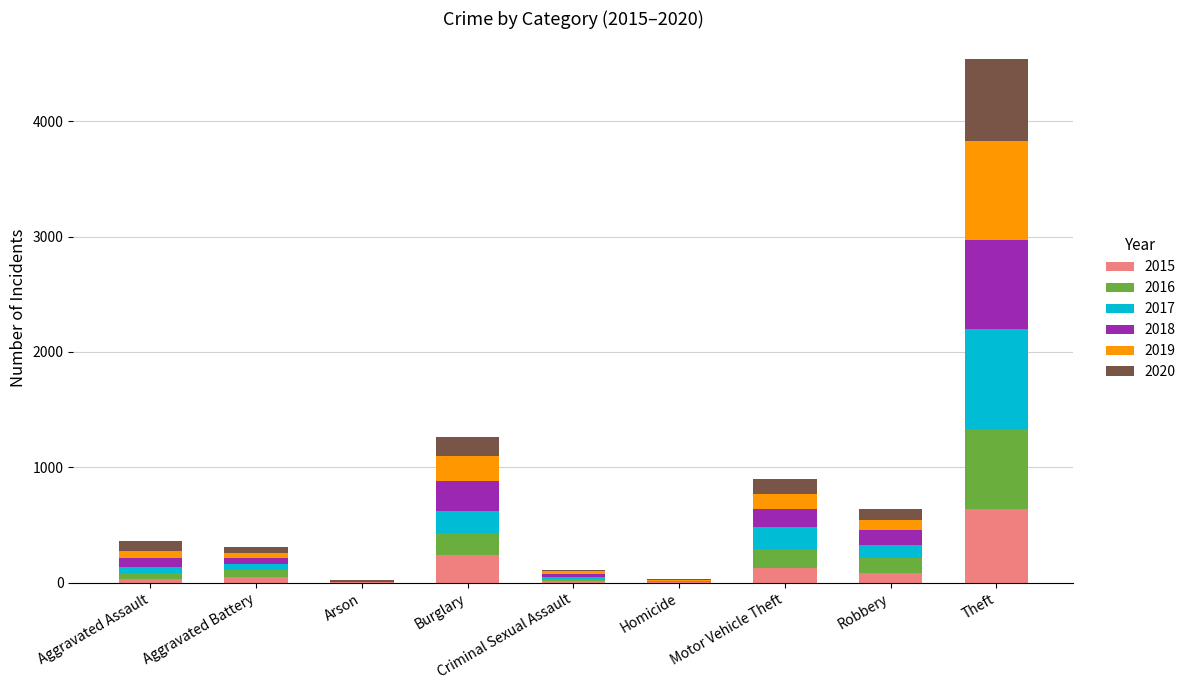

Which category has the highest value in the 2015 series?

Theft